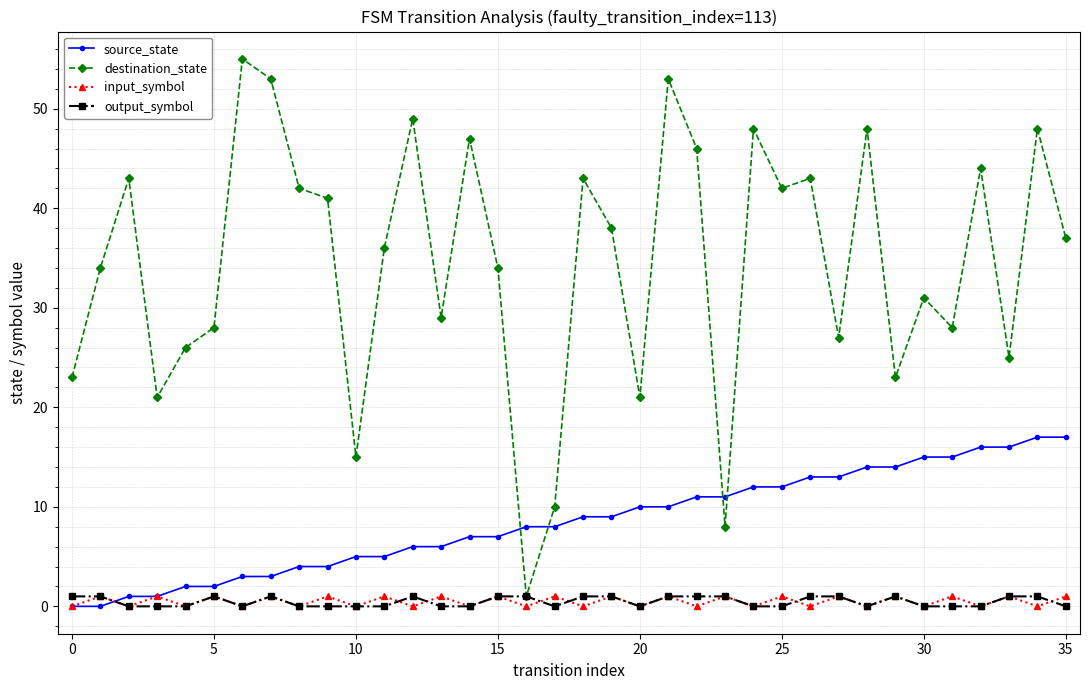

What is the average value of the destination_state series?

34